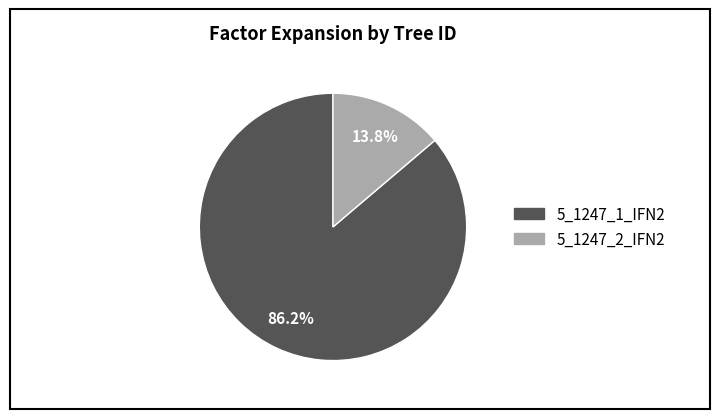

Which has a higher value, 5_1247_2_IFN2 or 5_1247_1_IFN2?

5_1247_1_IFN2